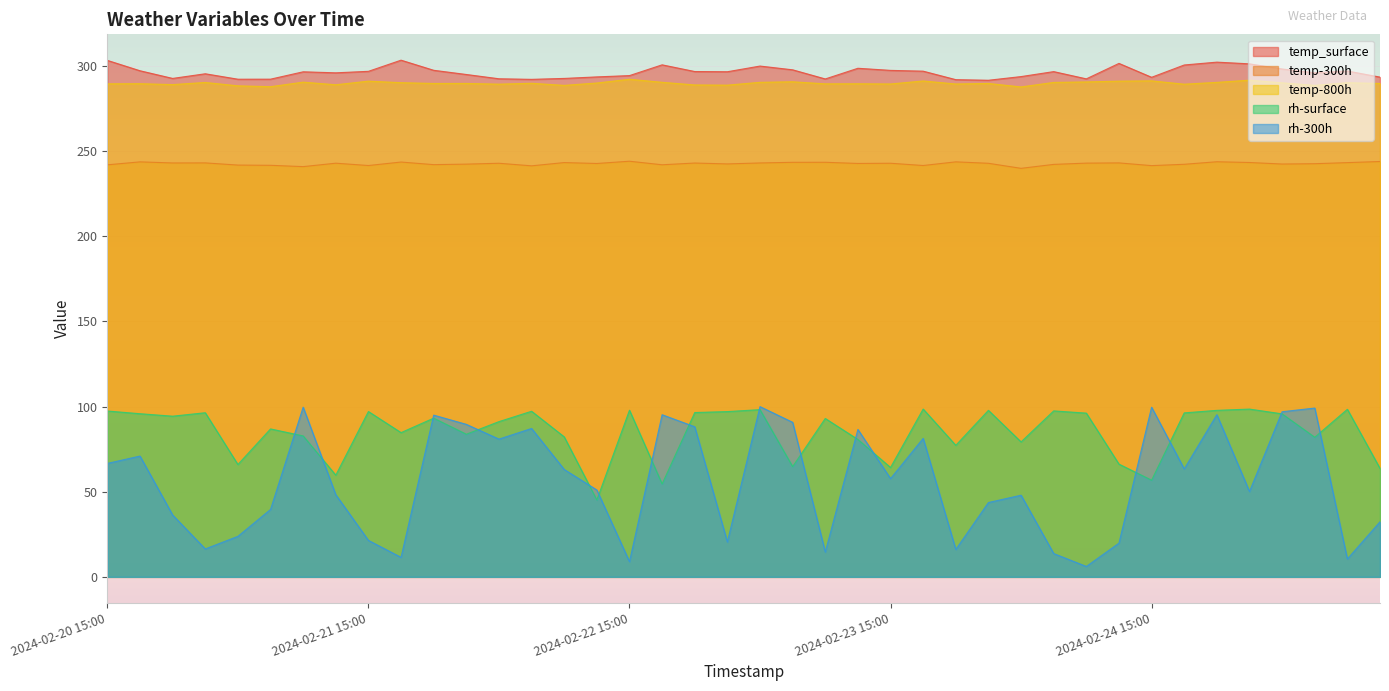

How many distinct data groups are displayed?

5